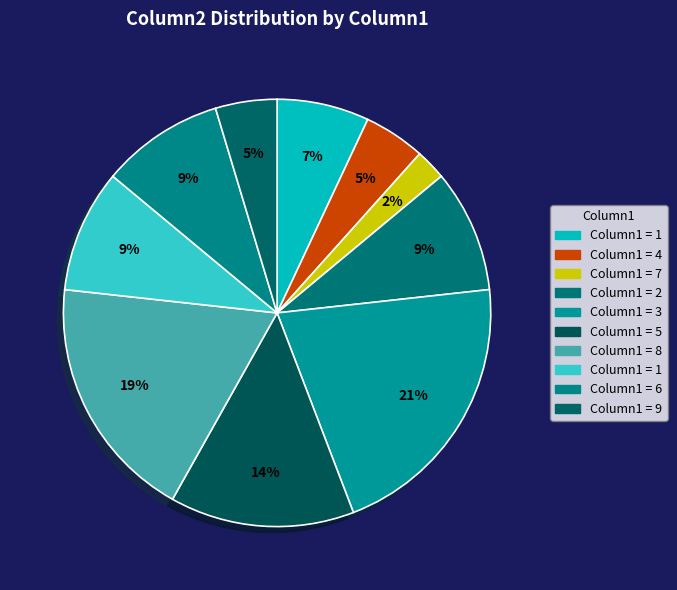

How many segments does this pie chart have?

10